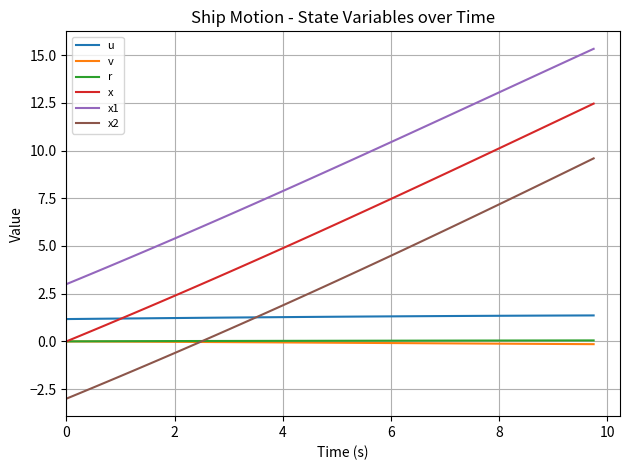

True or false: v and x1 cross at least once.

False